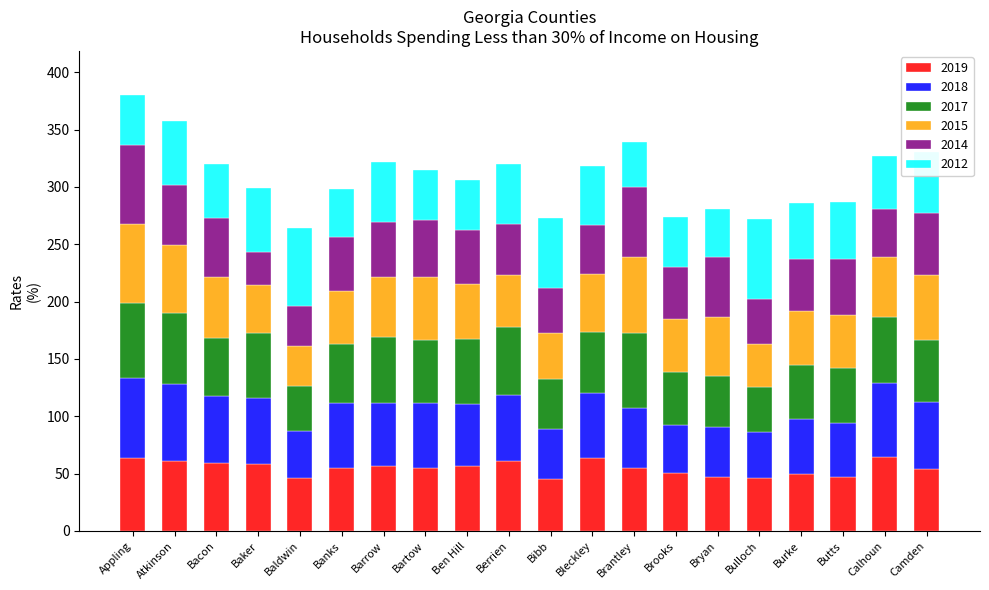

What is the total value across all series at Berrien?

319.7